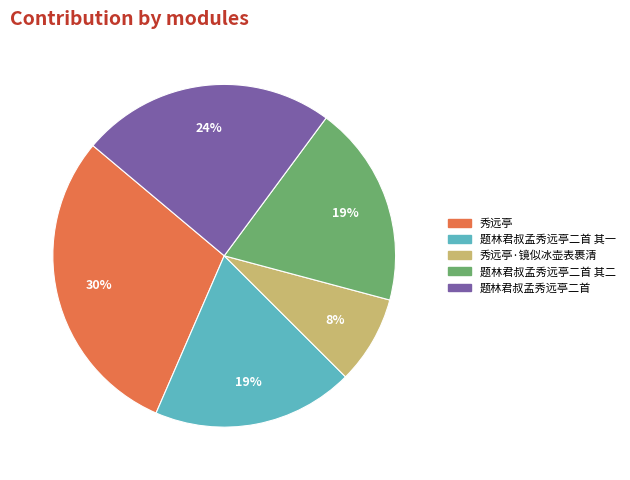

Is there any slice that represents more than half of the pie?

No